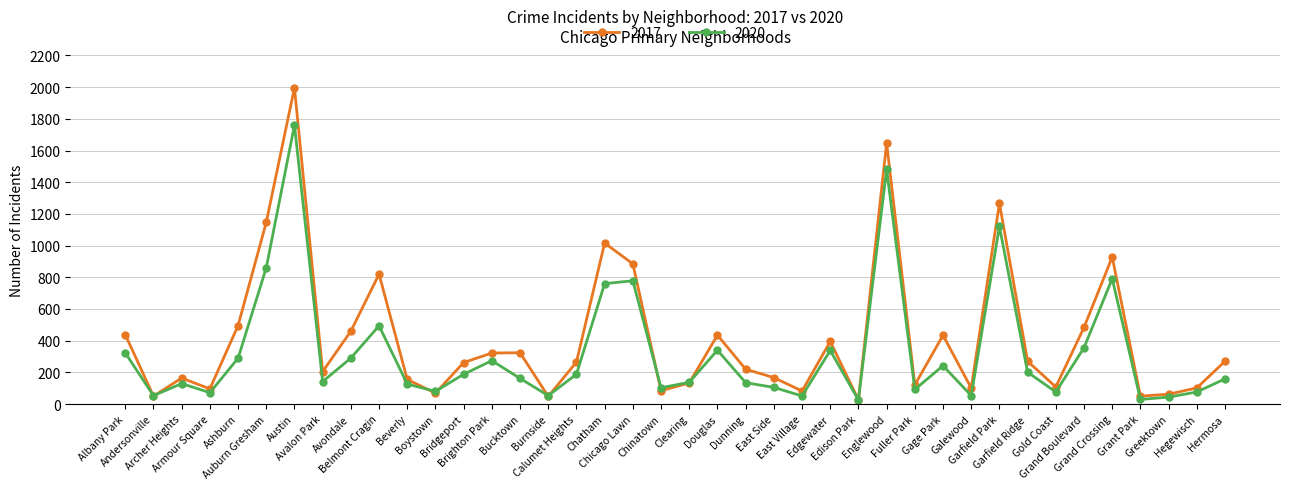

Does the chart have visible grid lines?

Yes